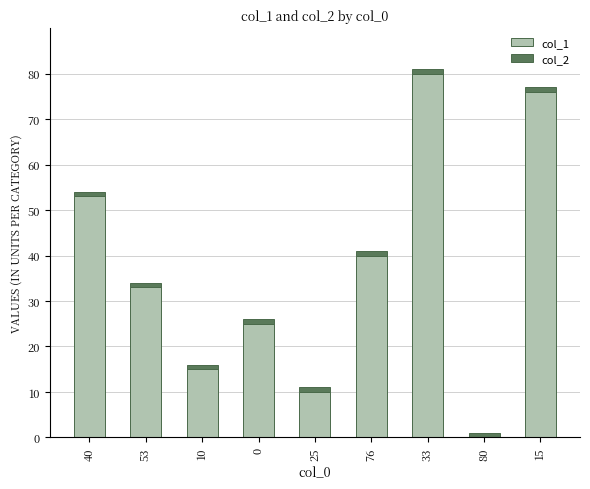

At which category is the sum across all series the highest?

33